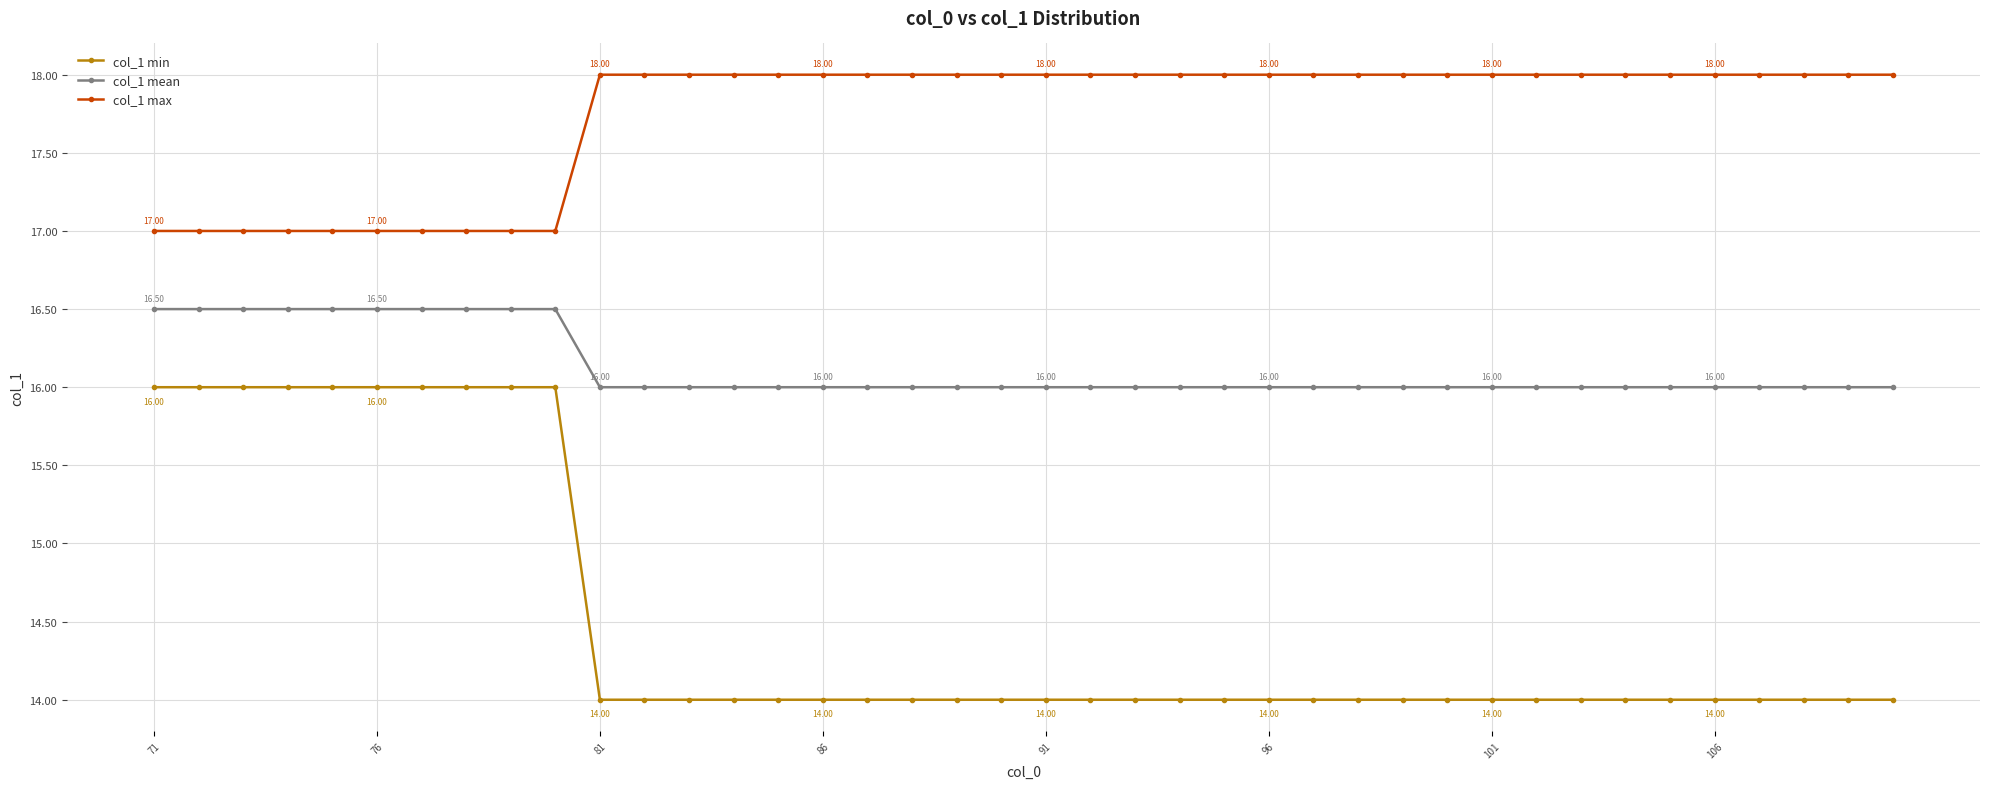

List the series in order of their overall mean, highest first.

col_1 max, col_1 mean, col_1 min